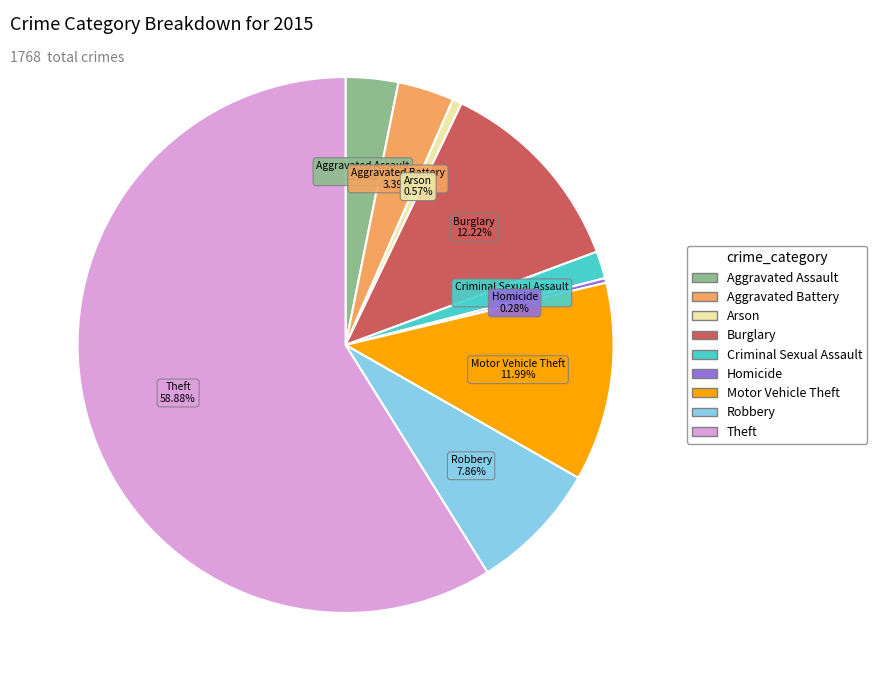

What is the total percentage of Motor Vehicle Theft and Arson?

12.6%